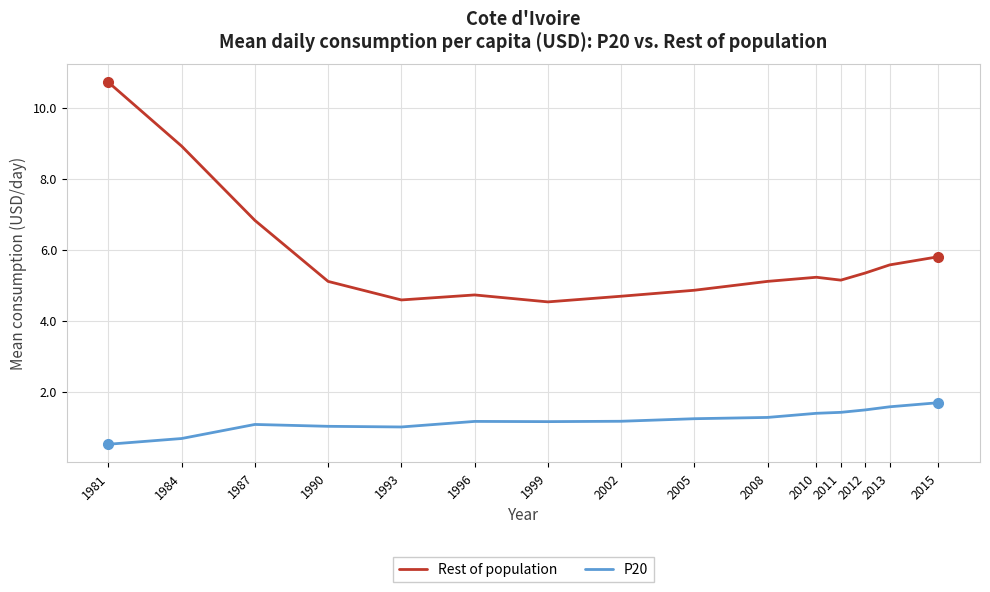

What is the approximate value of P20 at 2015?

1.7